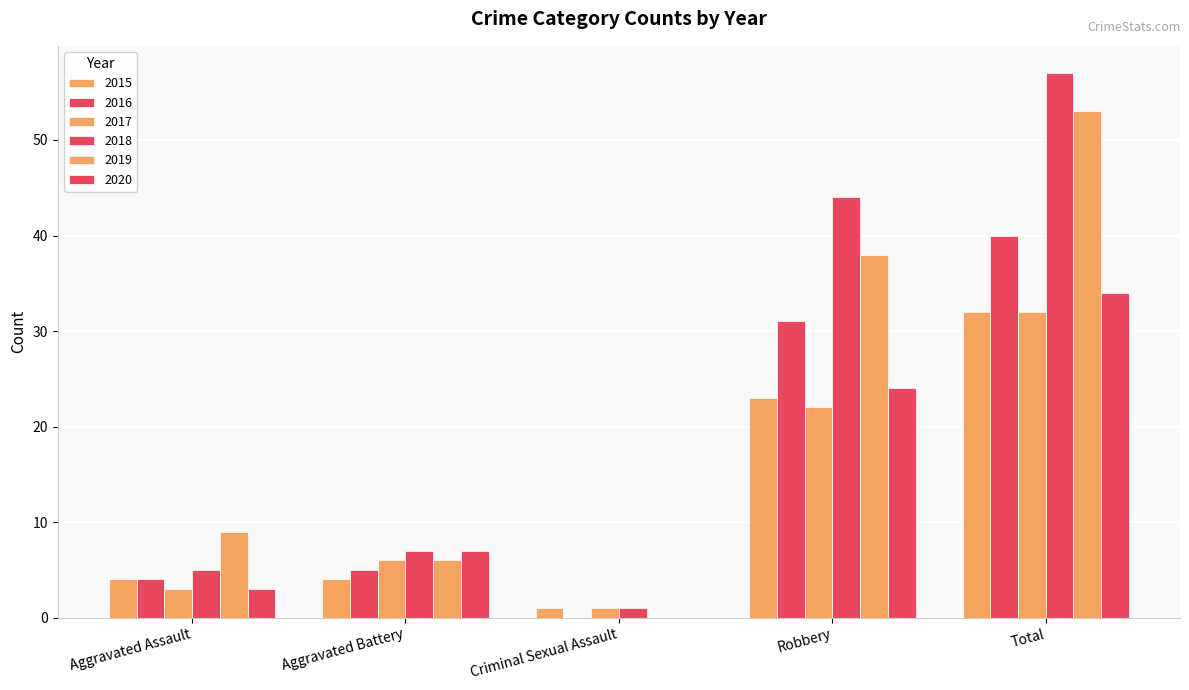

How many groups of bars are there?

5